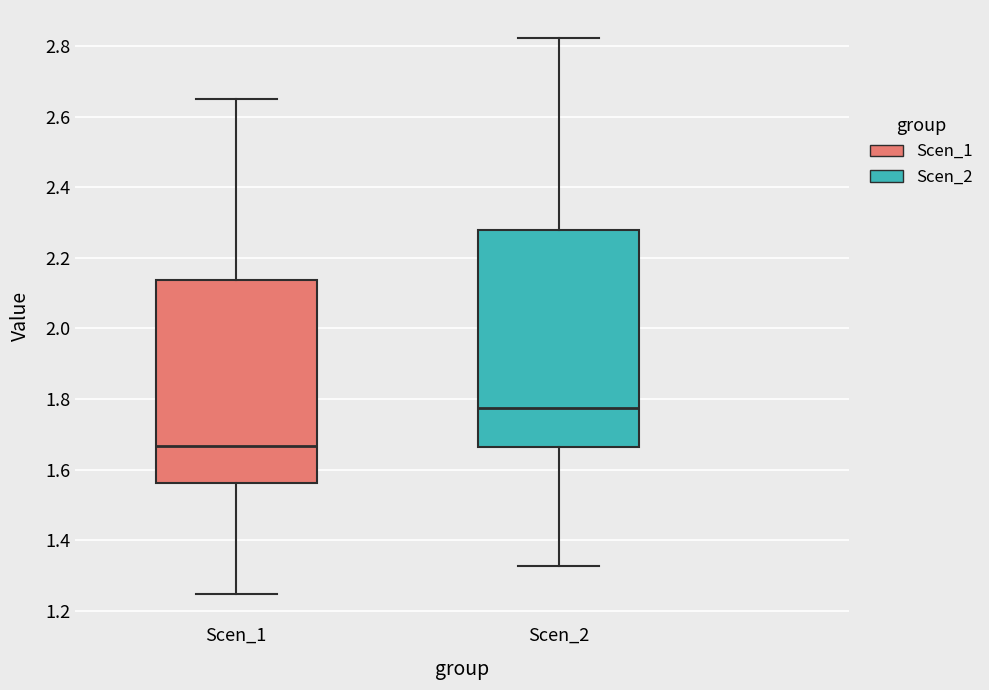

Reading left to right, transcribe this box plot: for each box, give where its median line is, the range the box spans, and where its two whiskers end, as read against the y-axis. The values are not printed on the chart, so give them approximately, as read against the axis.

Scen_1: median 1.66, box 1.56 to 2.14, whiskers 1.24 to 2.66
Scen_2: median 1.78, box 1.66 to 2.28, whiskers 1.32 to 2.82